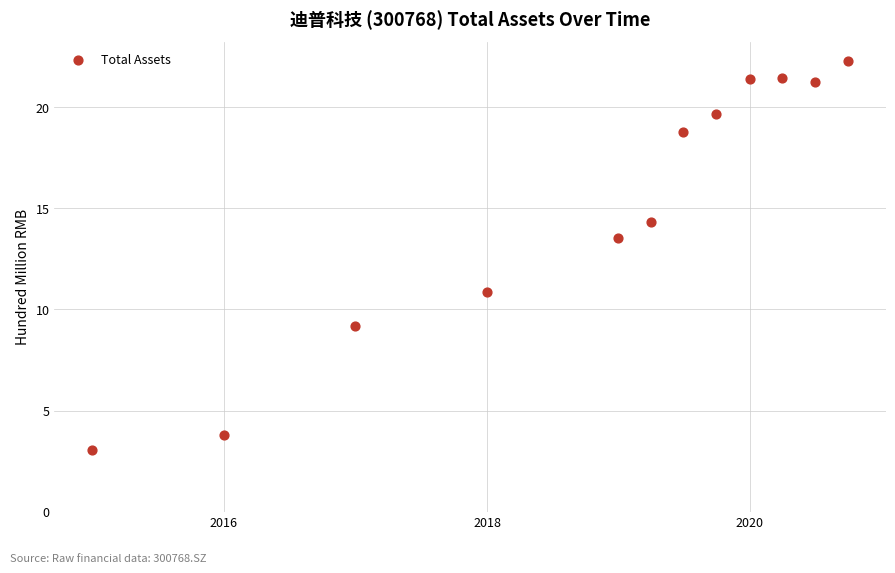

What is the average X value?

17804.2